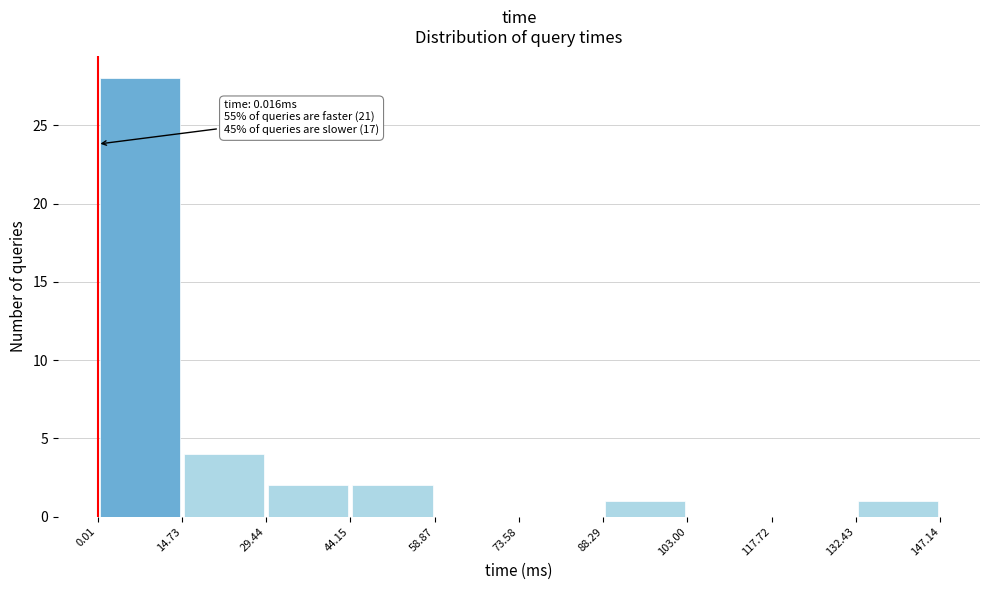

Over which range of the x-axis is the bar tallest?

0.01 to 14.73